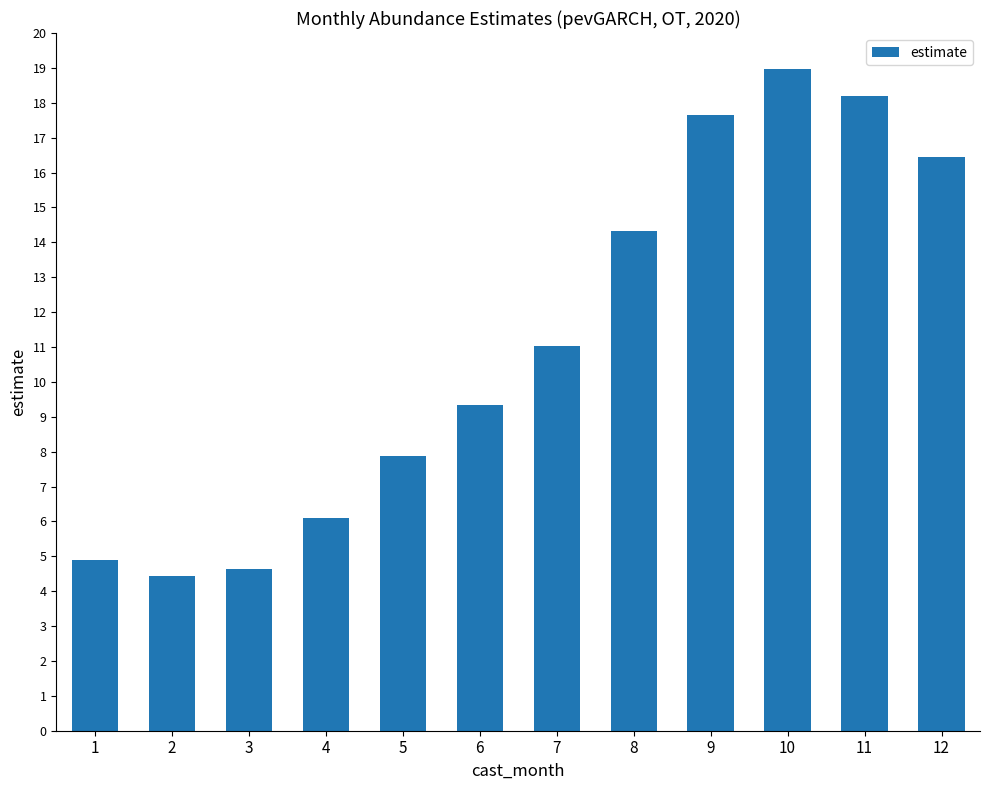

What is the value of the 5th bar from the left?

7.9